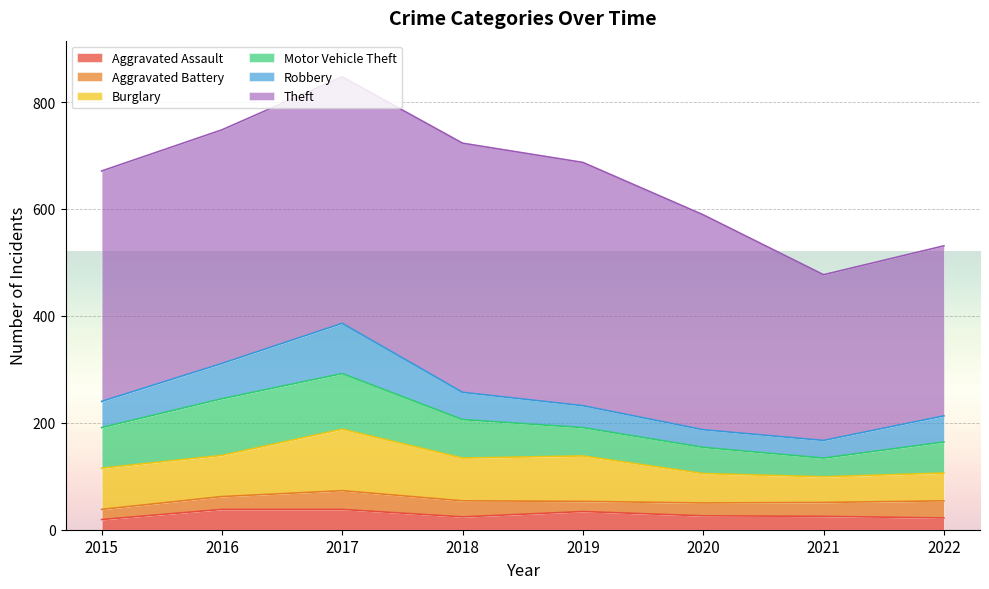

What is the average value of the Motor Vehicle Theft series?

69